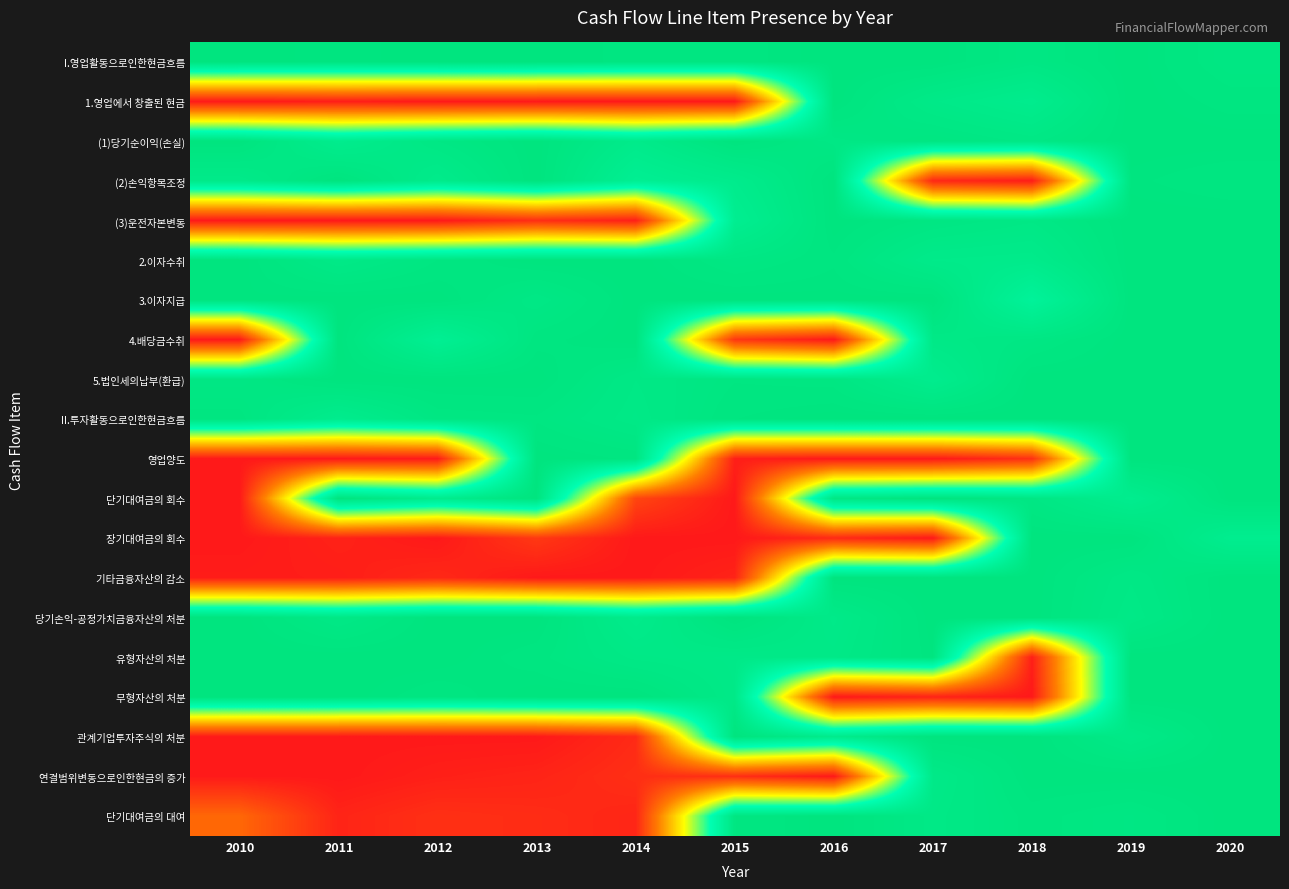

How many distinct data groups are displayed?

20